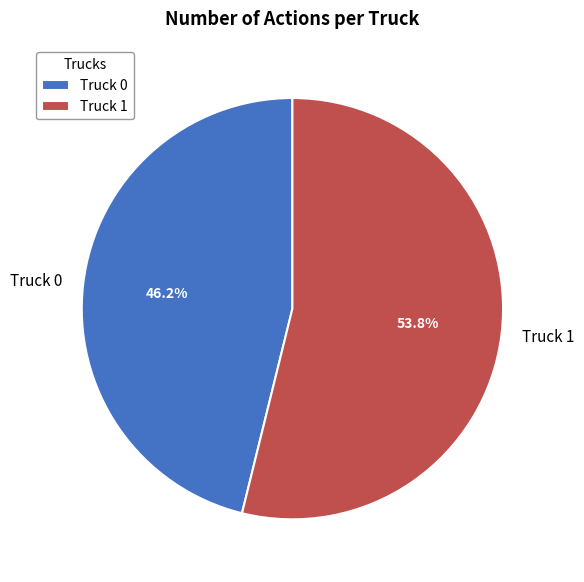

What is the smallest slice in the pie chart?

Truck 0